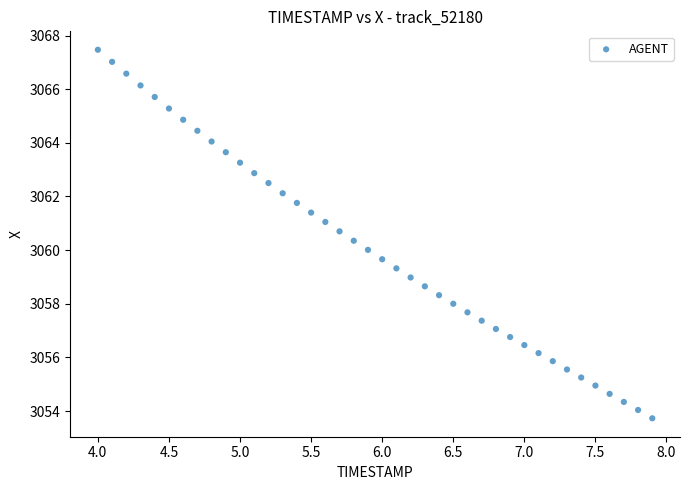

What is the range of X values (max minus min)?

3.9